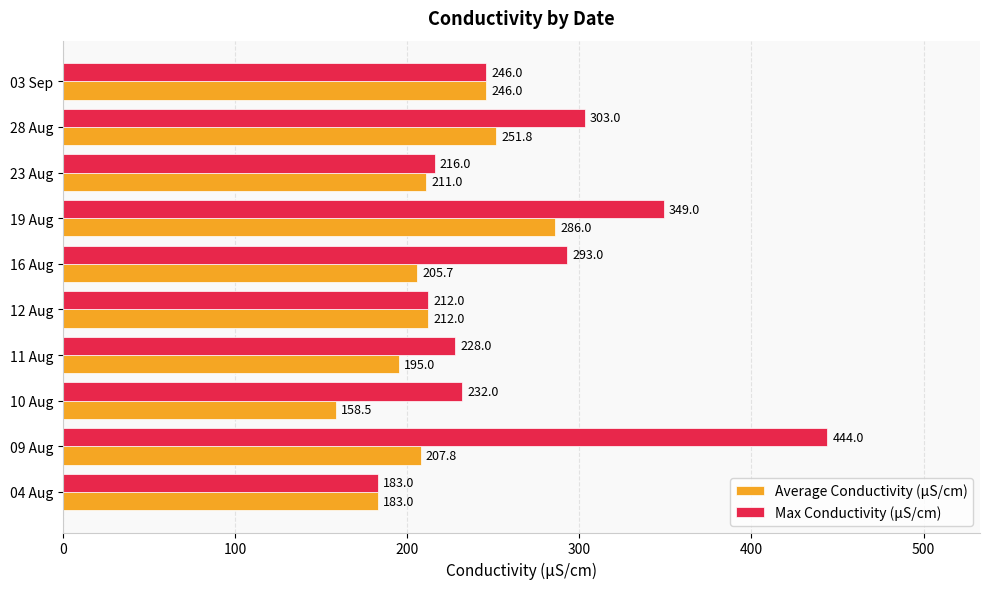

At which category is the sum across all series the highest?

09 Aug